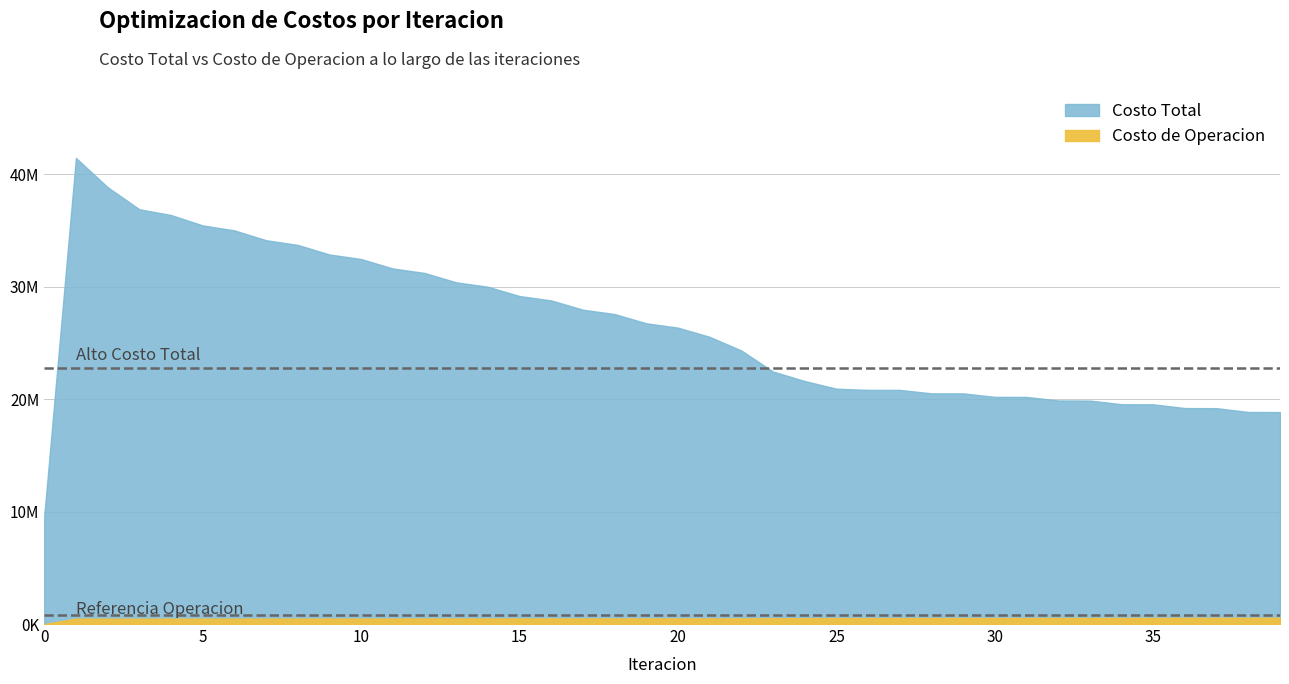

Reading right to left, extract all data points from this chart.

Costo Total: 18844795.8	18855780.1	19193556.8	19203786.4	19536445.0	19545678.0	19870606.0	19878553.2	20194346.6	20200700.9	20507988.0	20512281.9	20819686.5	20821133.2	20926507.3	21606742.5	22452079.9	24322117.2	25537559.2	26354273.6	26741353.2	27562226.7	27950847.1	28774668.4	29165019.7	29992899.2	30386079.8	31218898.7	31616470.6	32455788.4	32860502.6	33711249.2	34129034.6	35001731.2	35446104.2	36369955.7	36882777.4	38847856.6	41446810.6	9600518.8
Costo de Operacion: 554469.4	554341.7	549413.8	549213.0	544949.0	544676.7	541009.2	540667.6	537496.7	537087.6	534254.6	533780.0	530935.7	530388.7	530044.6	521926.7	514057.8	503614.2	503211.2	502455.3	501502.6	500571.6	499388.1	498273.3	496860.9	495559.5	493924.1	492439.8	490593.9	488940.1	486906.8	485137.1	483008.9	481232.1	479105.6	477614.1	475790.4	477121.6	481160.3	0.0